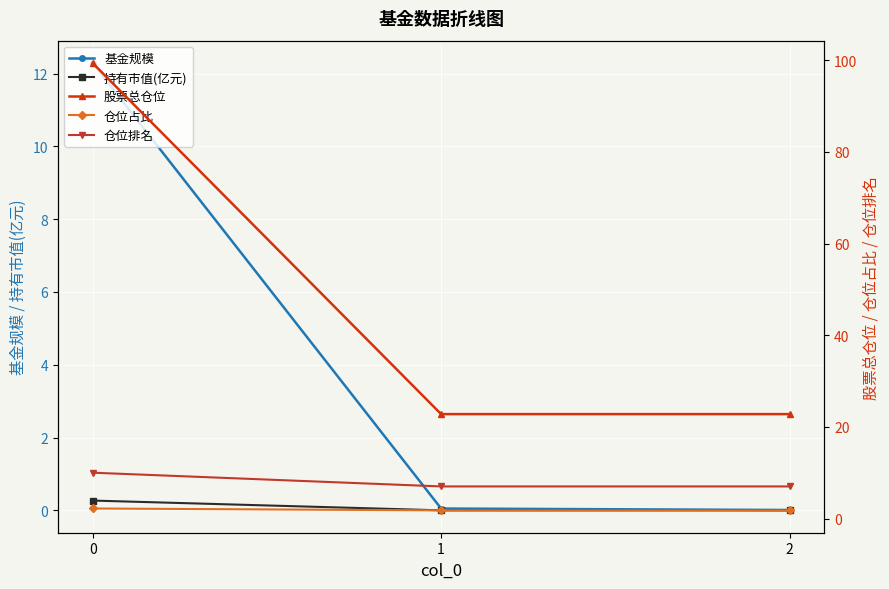

Which series has the largest total across all categories?

股票总仓位